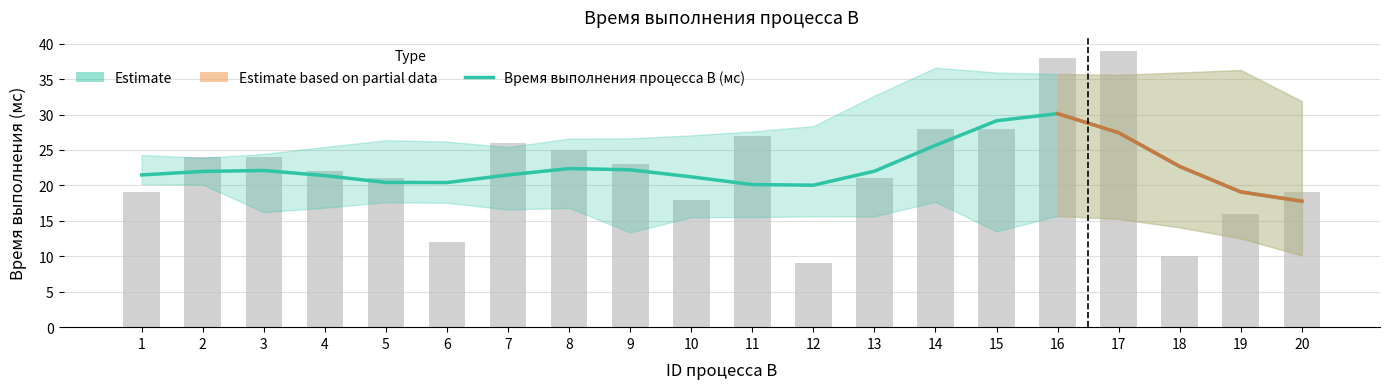

How many bars are there in total?

20